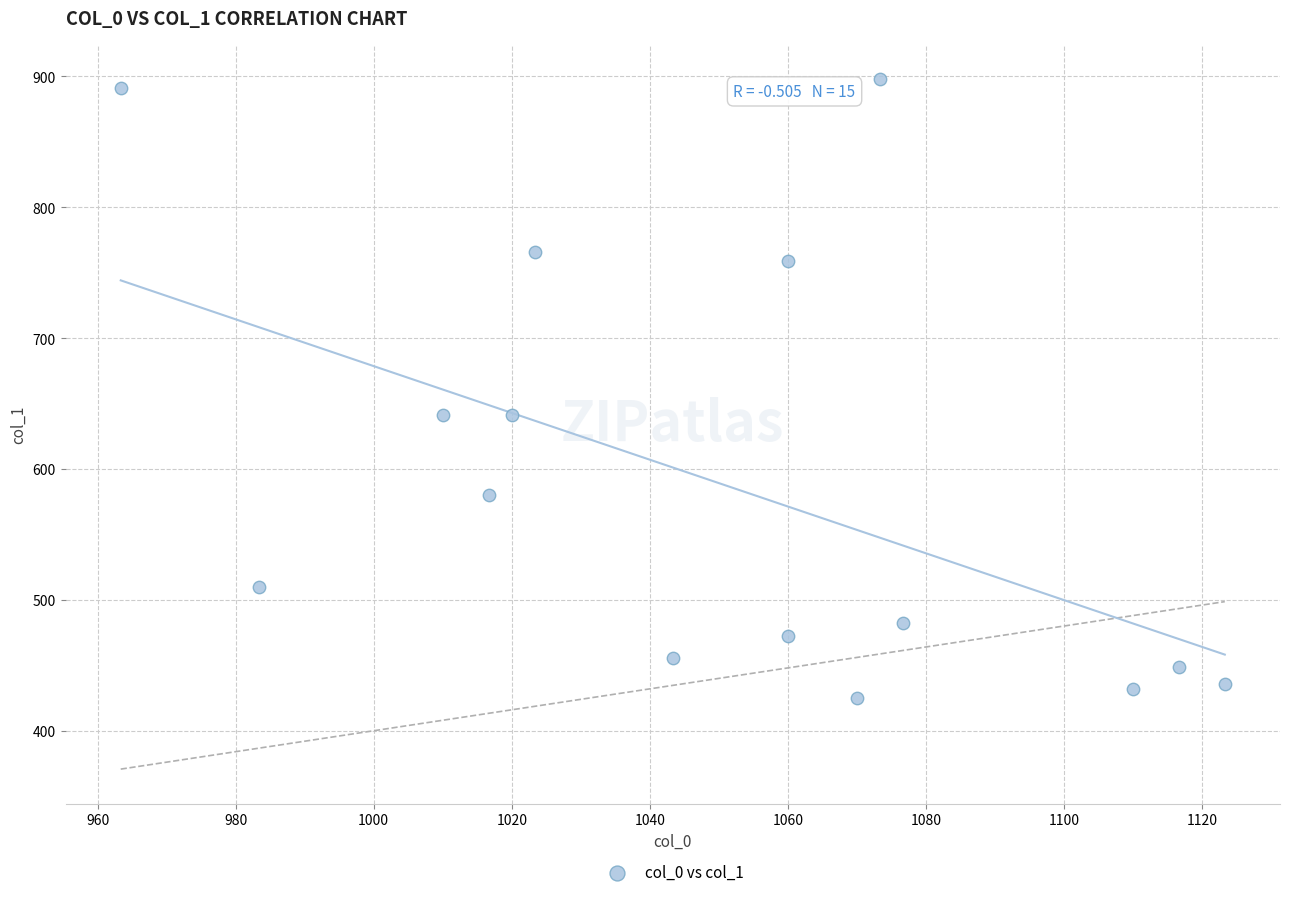

What is the range of Y values (max minus min)?

472.5